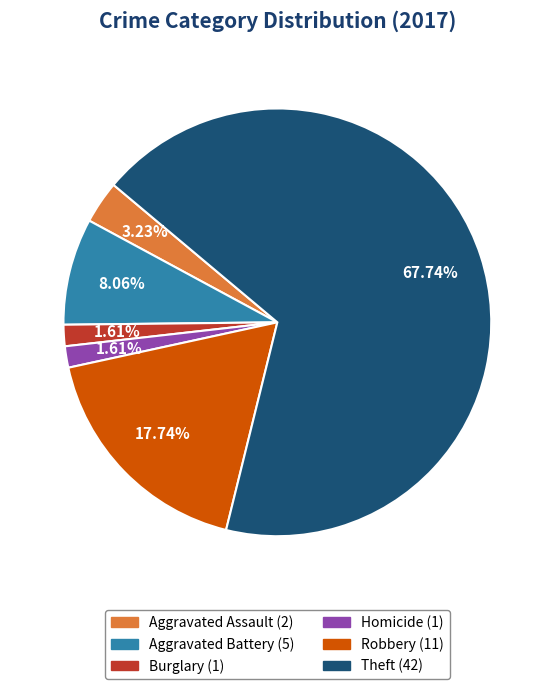

Which slice is the largest?

Theft